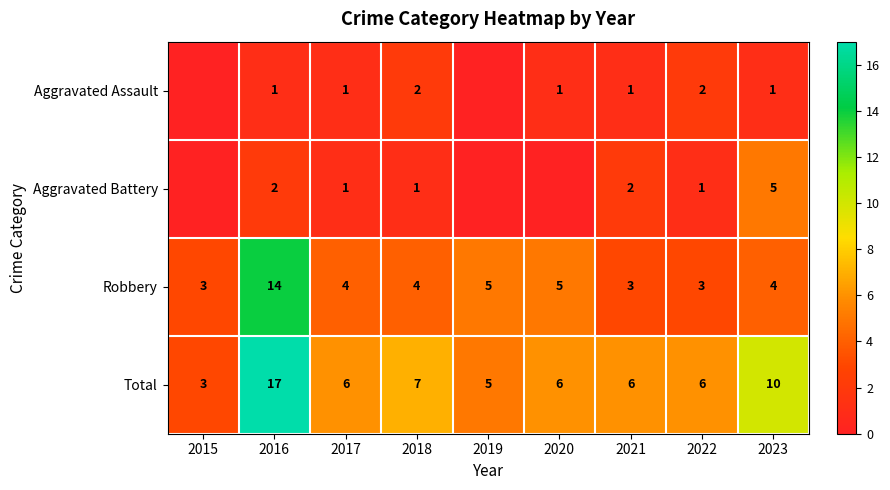

What is the total value across all series at 2019?

10